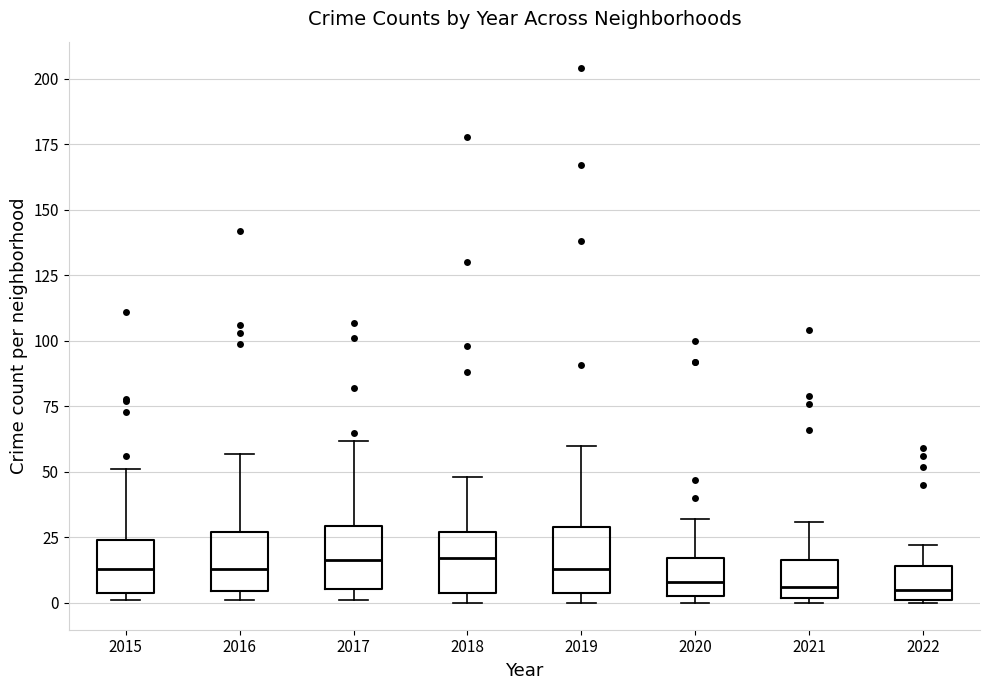

Where is the upper edge of the box at x = 2016 on the y-axis? The values are not printed on the chart, so give them approximately, as read against the axis.

25